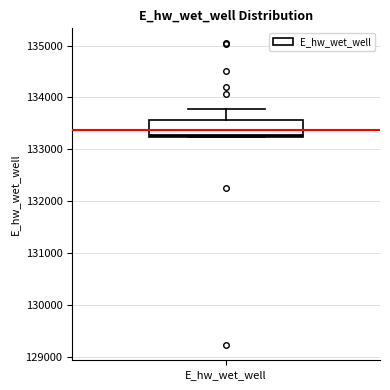

Read this box plot against the y-axis: the position of the median line, the range covered by the box, and the ends of both whiskers. The values are not printed on the chart, so give them approximately, as read against the axis.

median 133300, box 133200 to 133600, whiskers 133200 to 133800